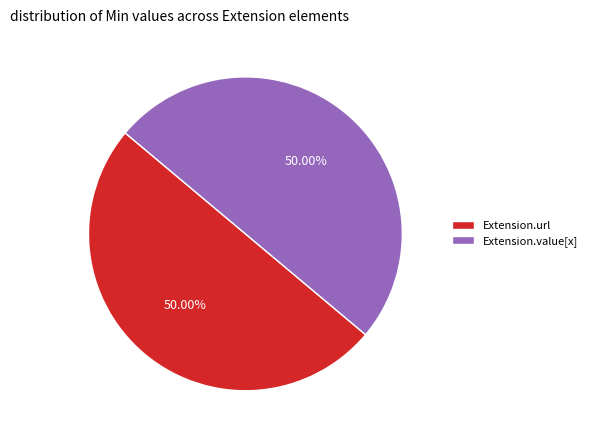

True or false: Extension.value[x] accounts for 50% of the total.

True